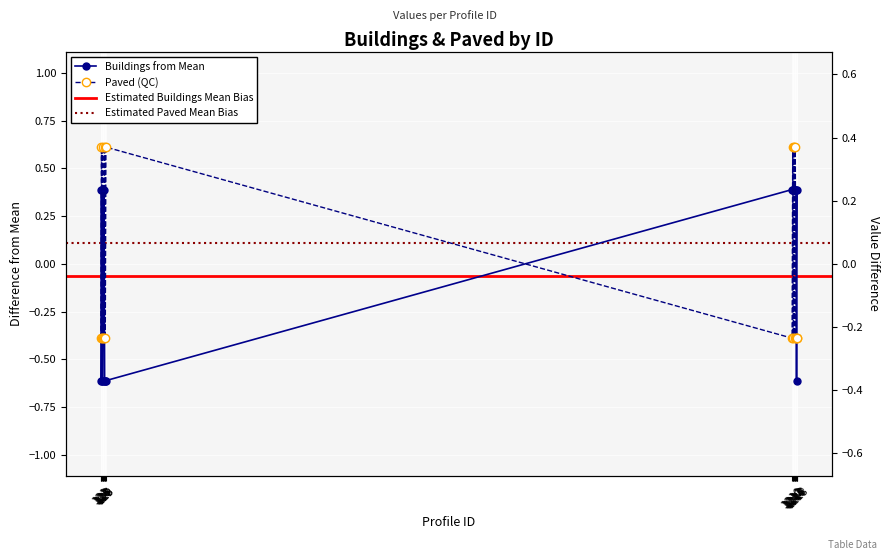

What is the sum of the Buildings values at 129 and 126?

-0.2